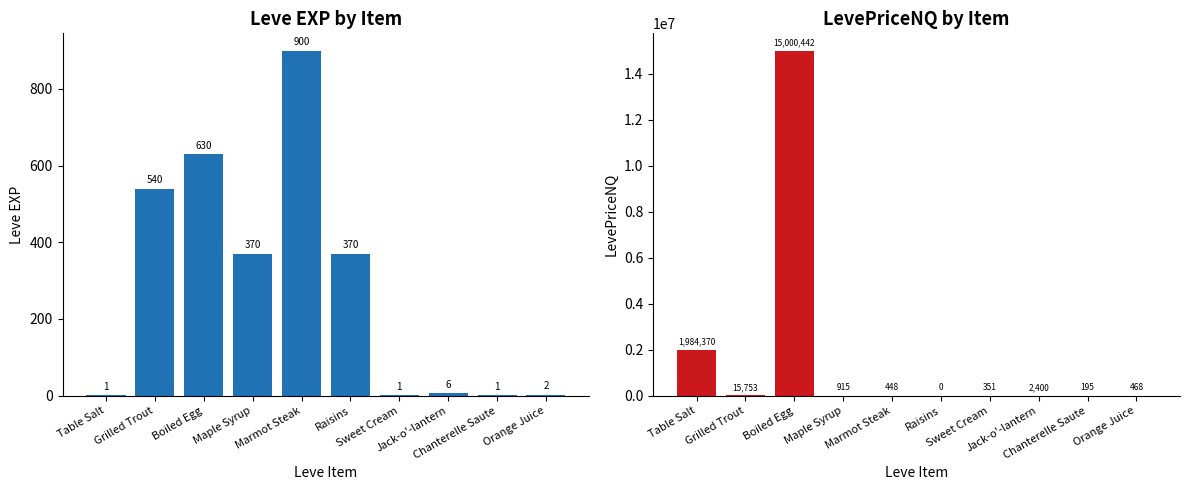

How many data points does each series have?

10